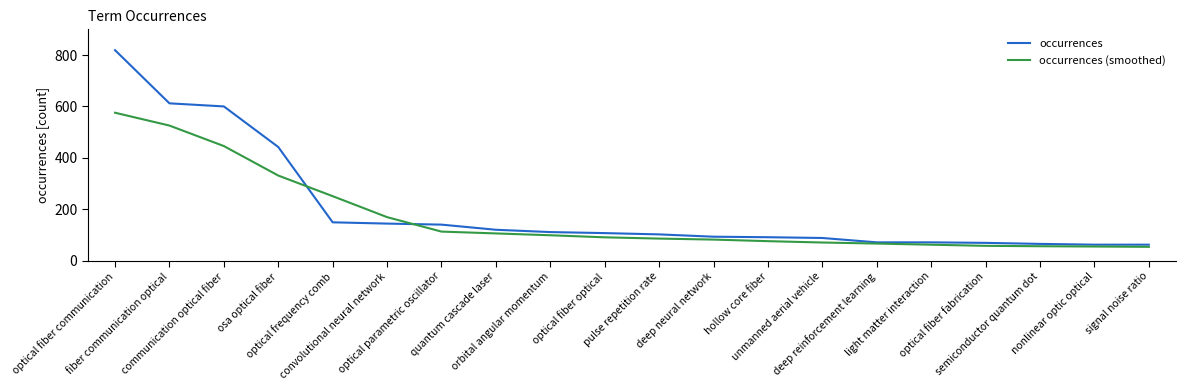

Which series has the largest range (max minus min)?

occurrences